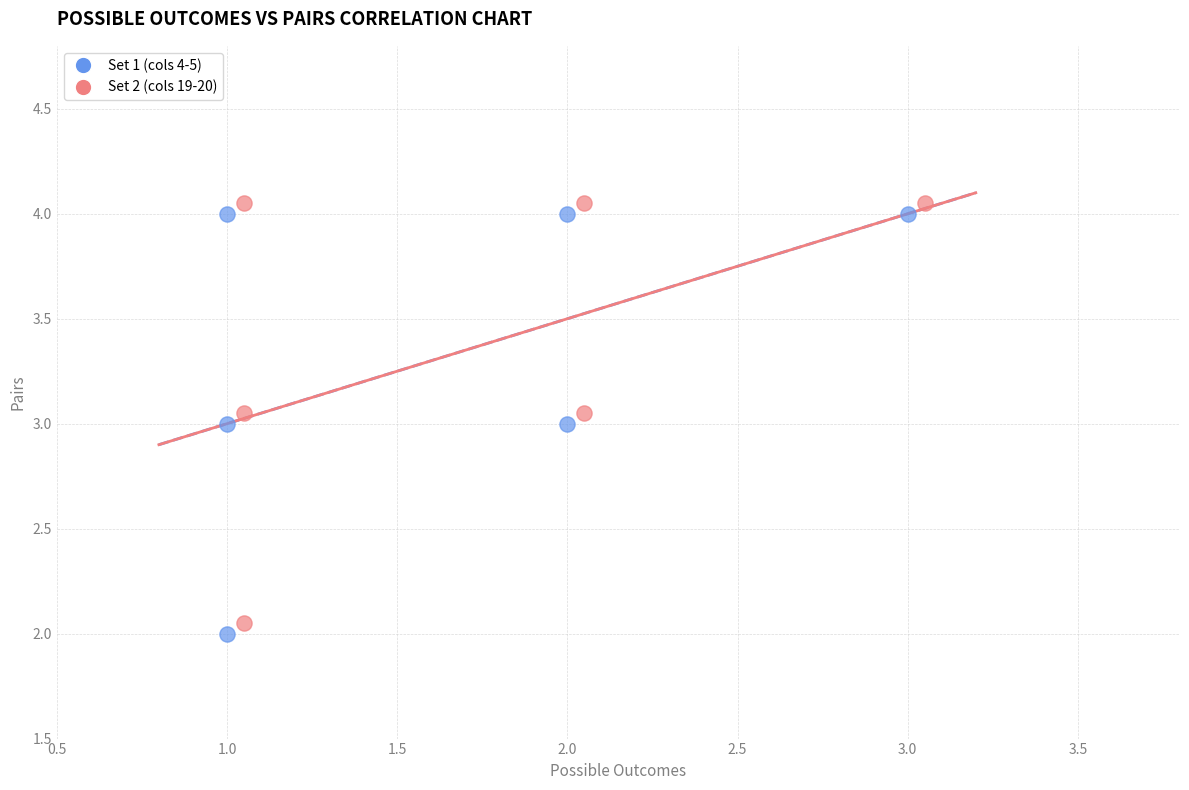

What are all the series names shown in the legend?

Set 1 (cols 4-5), Set 2 (cols 19-20)